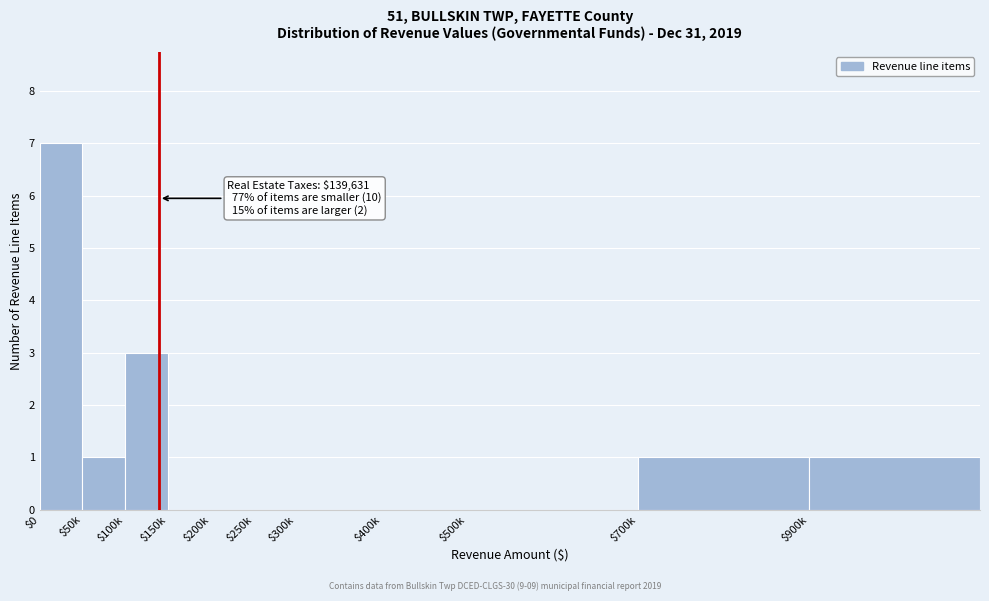

What is the greatest value displayed?

7